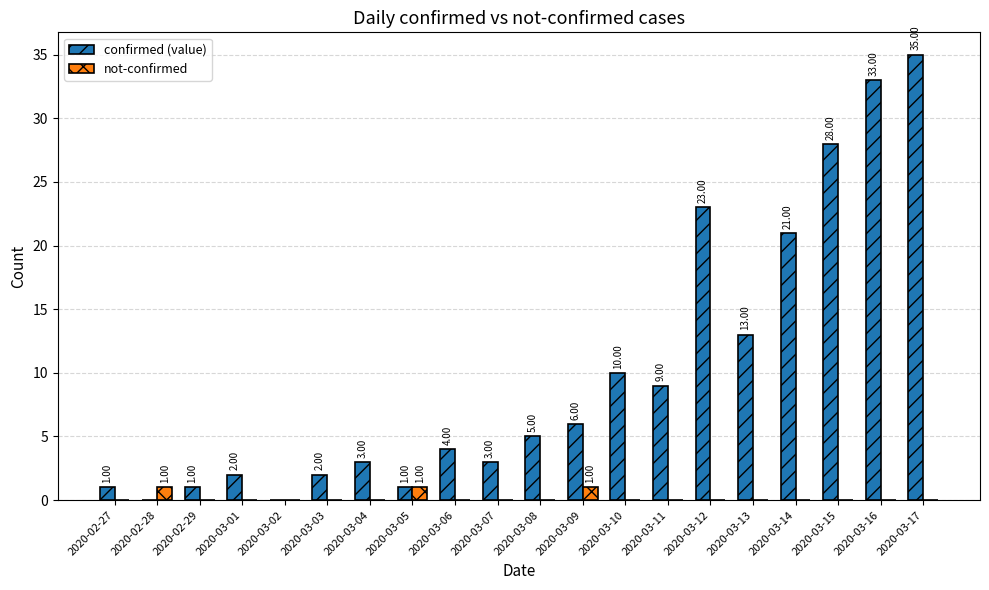

What is the sum of the confirmed (value) values at 2020-03-13 and 2020-03-07?

16